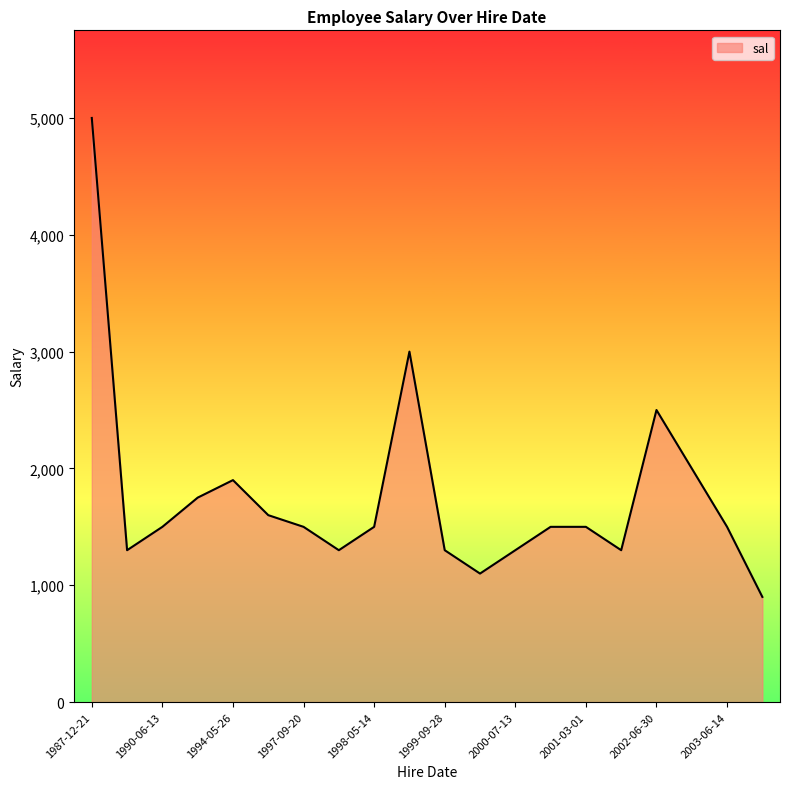

What is the difference between the maximum and minimum values?

4100